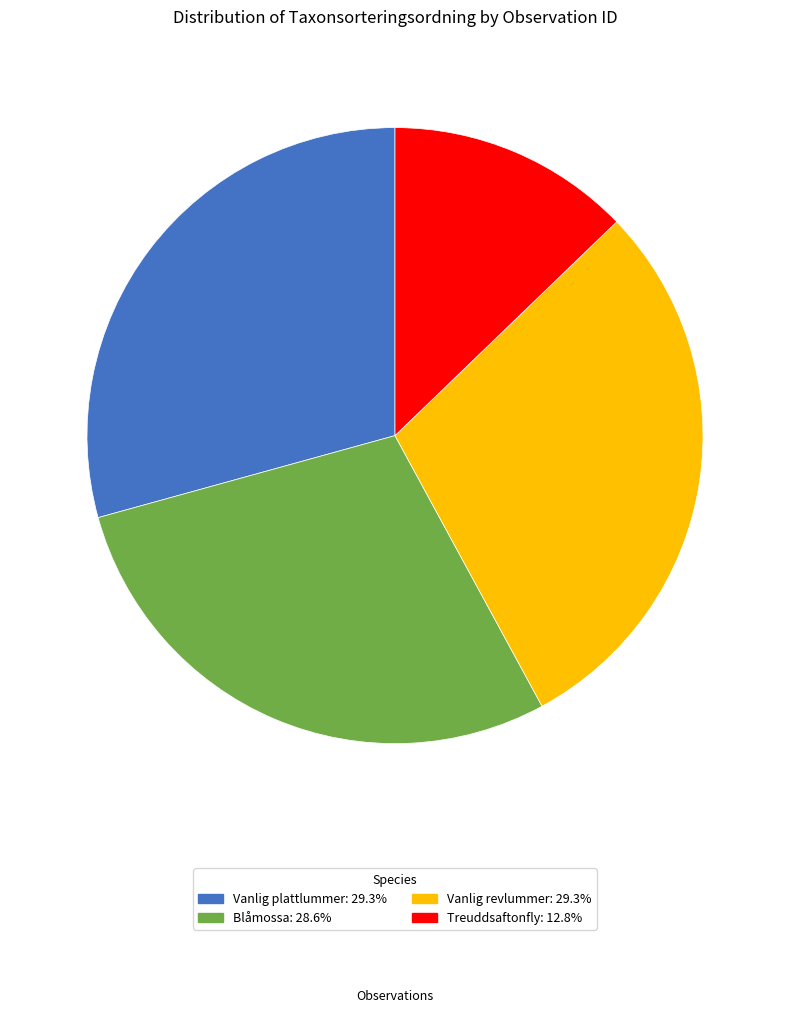

Does any single category account for the majority?

No